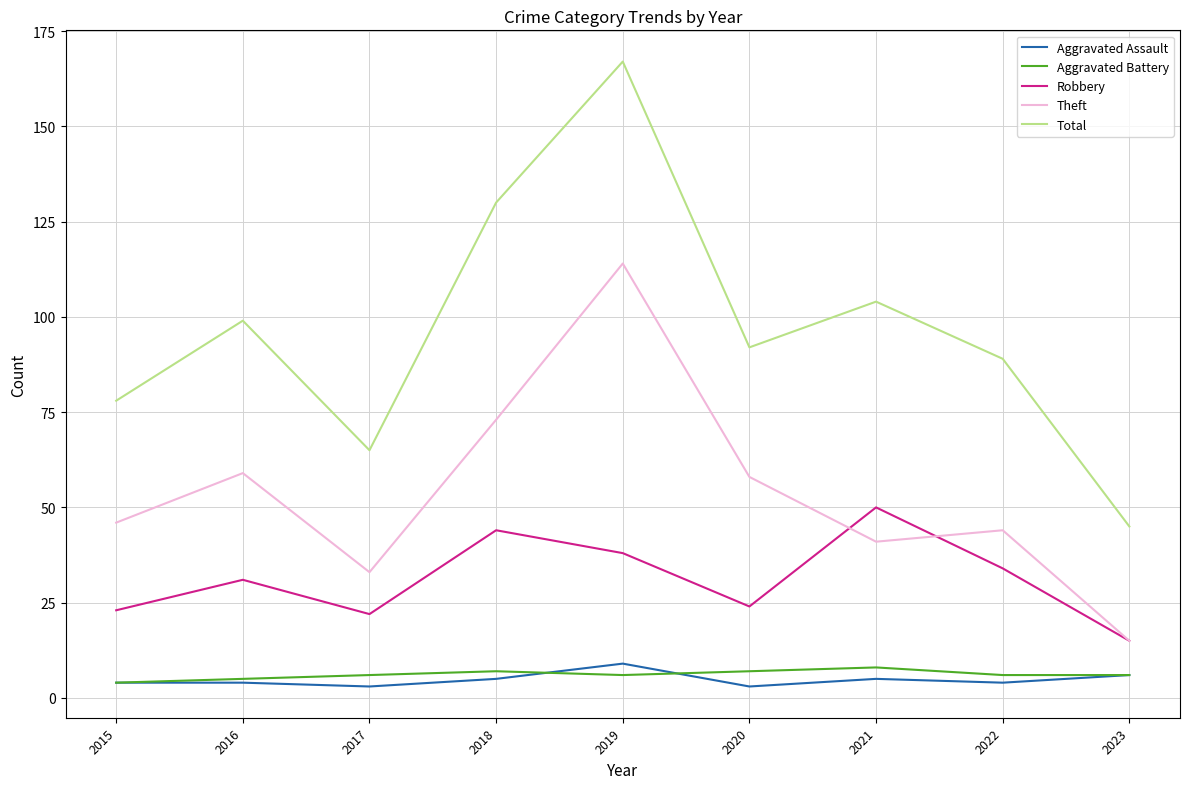

How many distinct data groups are displayed?

5